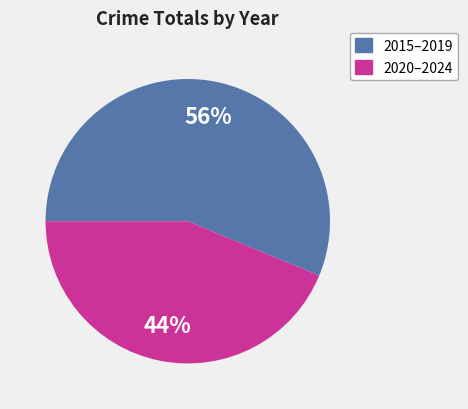

To the nearest percent, what is the average slice percentage?

50%